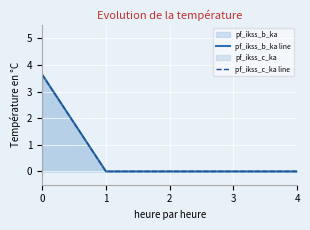

The value of pf_ikss_b_ka line at 3 is 0.0. True or false?

True